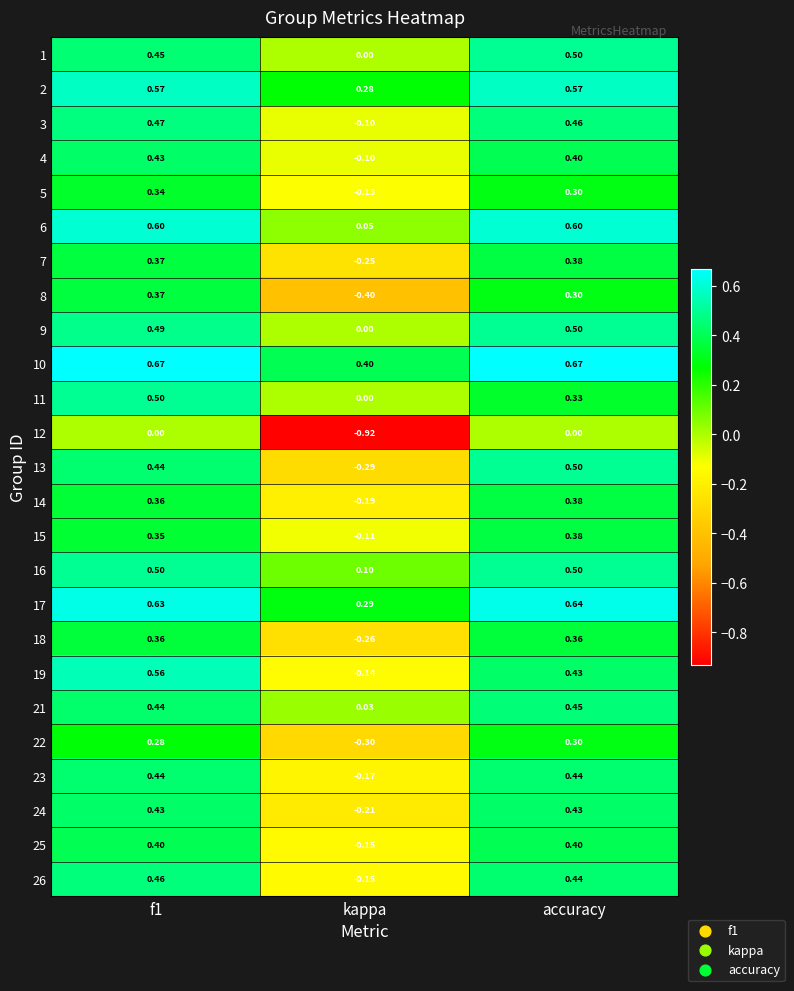

At which category does the chart reach its minimum across all series?

kappa